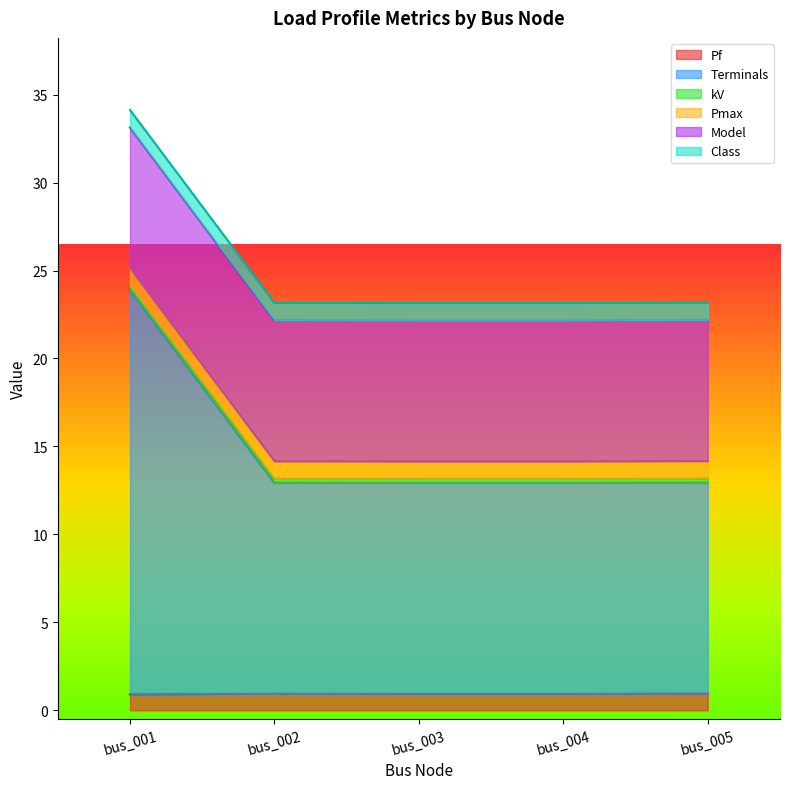

What is the maximum value for Terminals?

23.0